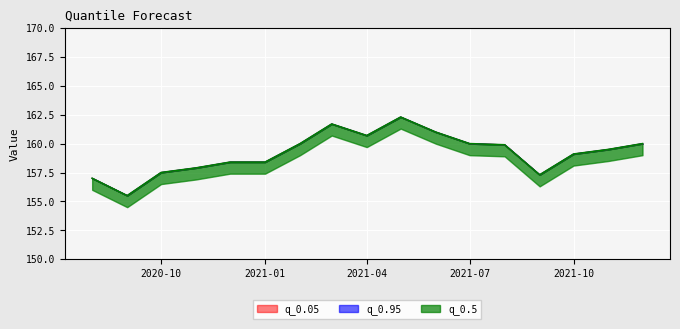

True or false: q_0.5 has more than 2 points higher than both neighbors.

False